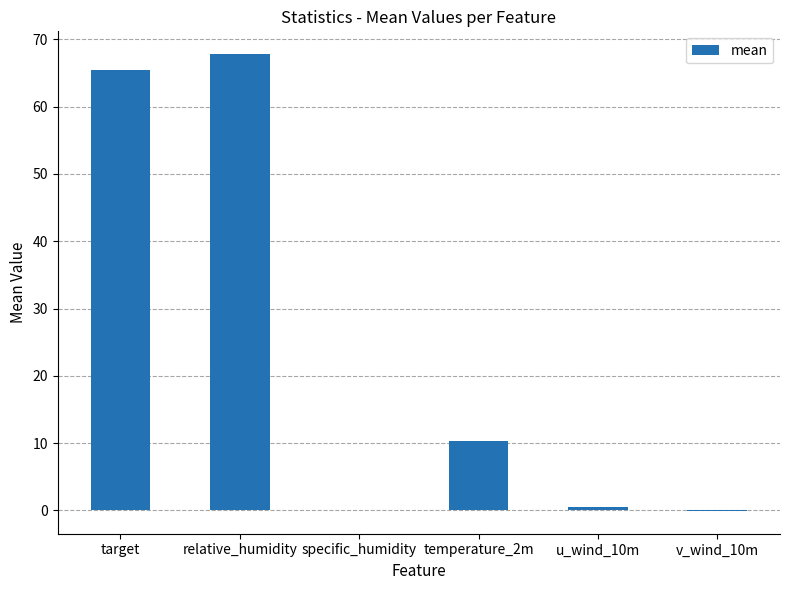

What value does the data have at relative_humidity?

67.8